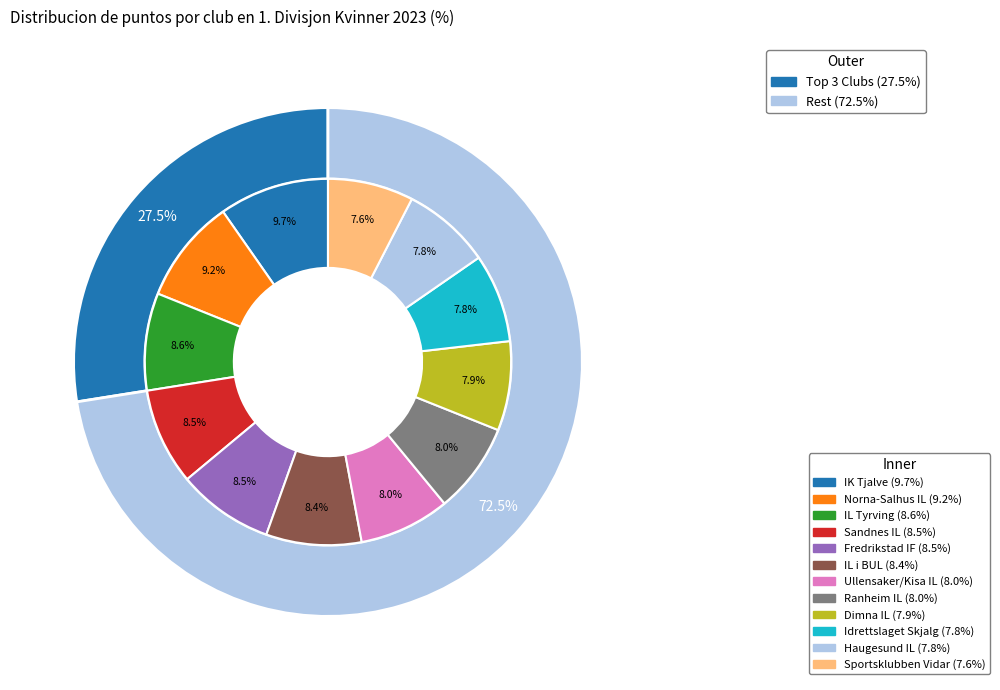

To the nearest percent, what is the difference between the largest and smallest slice percentages?

2%